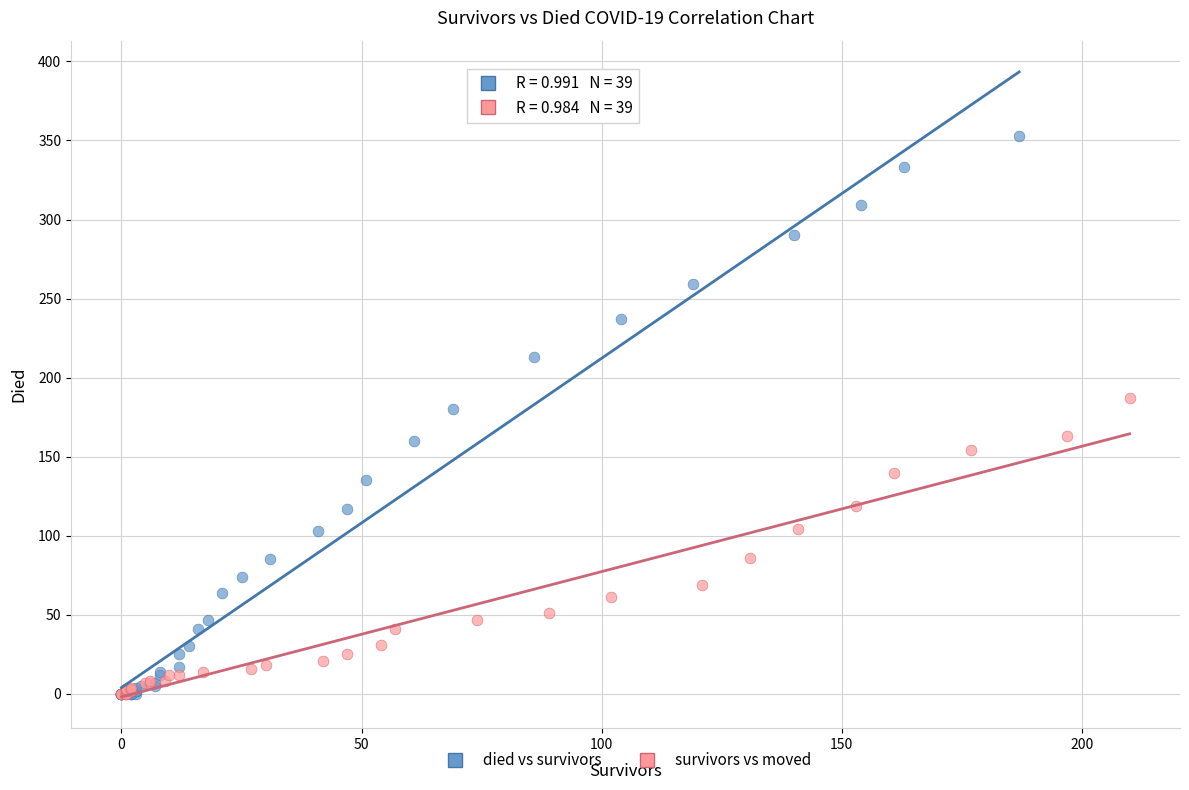

Which series has the largest Y range (max minus min)?

died vs survivors